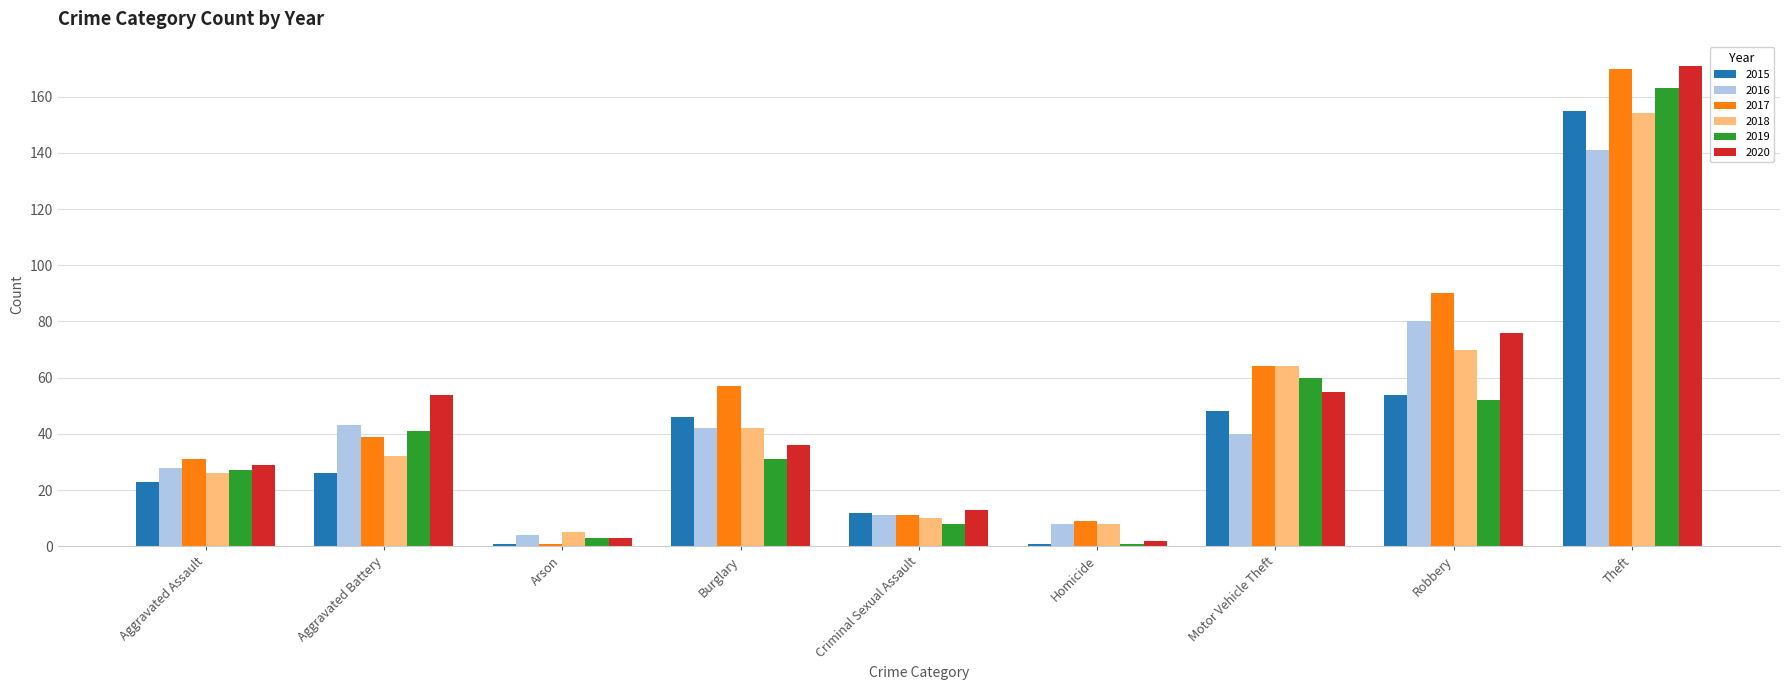

The 2017 series shows 1 at Arson. True or false?

True